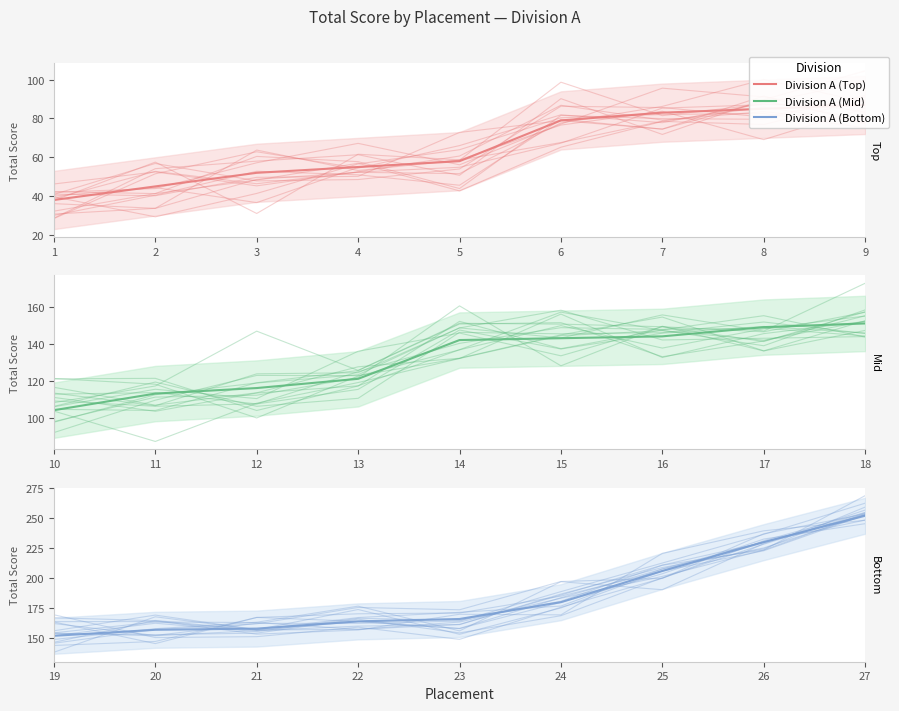

At which category does the chart reach its minimum across all series?

1